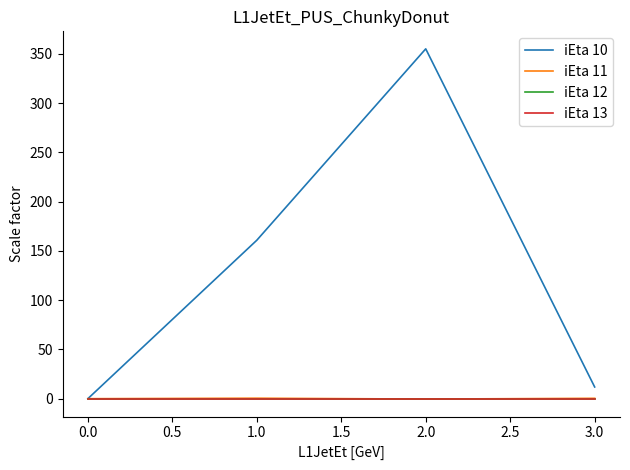

True or false: iEta 13 and iEta 10 intersect in this chart.

False